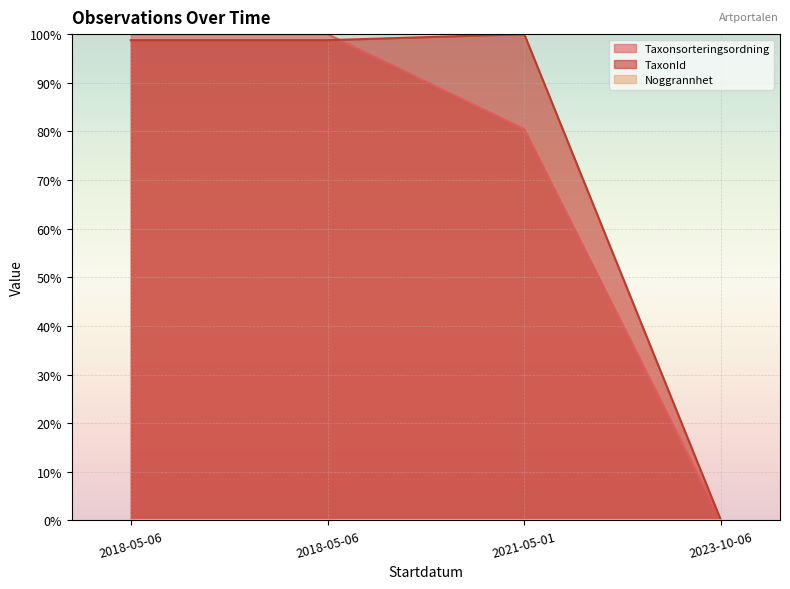

Which has a higher value, 2018-05-06 or 2023-10-06?

2018-05-06